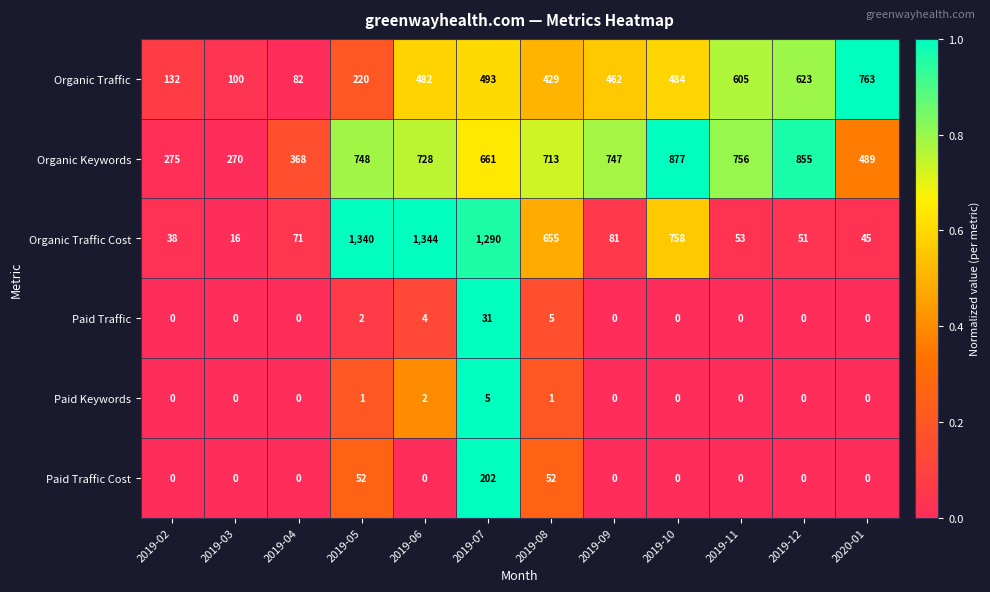

Rank the series by their maximum value, from lowest to highest.

Paid Keywords, Paid Traffic, Paid Traffic Cost, Organic Traffic, Organic Keywords, Organic Traffic Cost